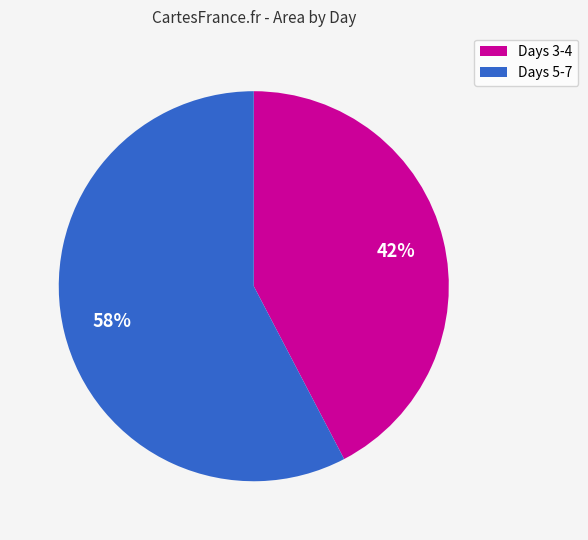

To the nearest percent, what is the average slice percentage?

50%